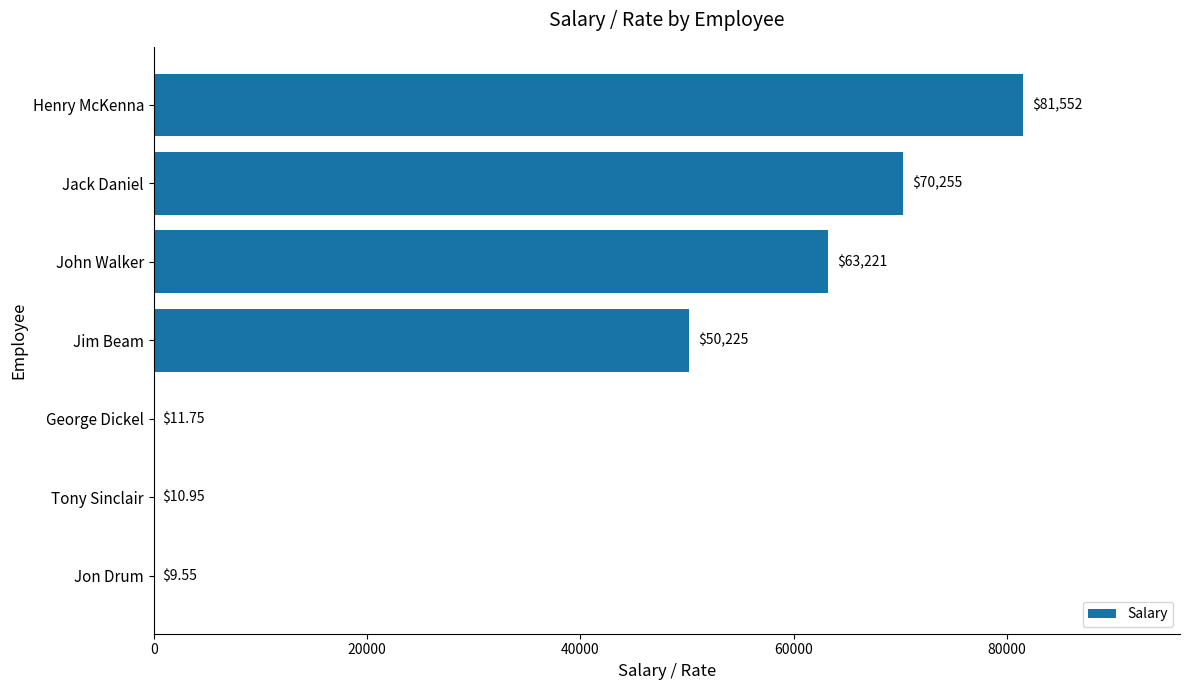

At which category does the chart reach its peak across all series?

Henry McKenna